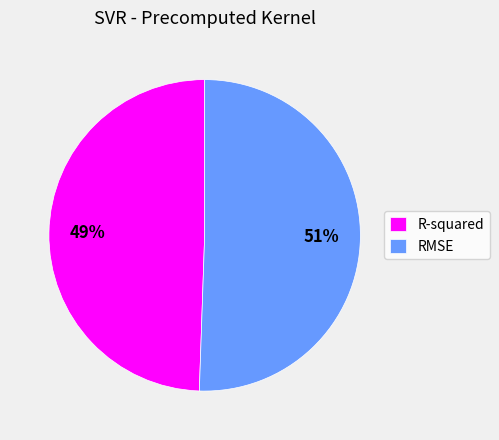

To the nearest percent, what is the combined percentage of R-squared and RMSE?

100%